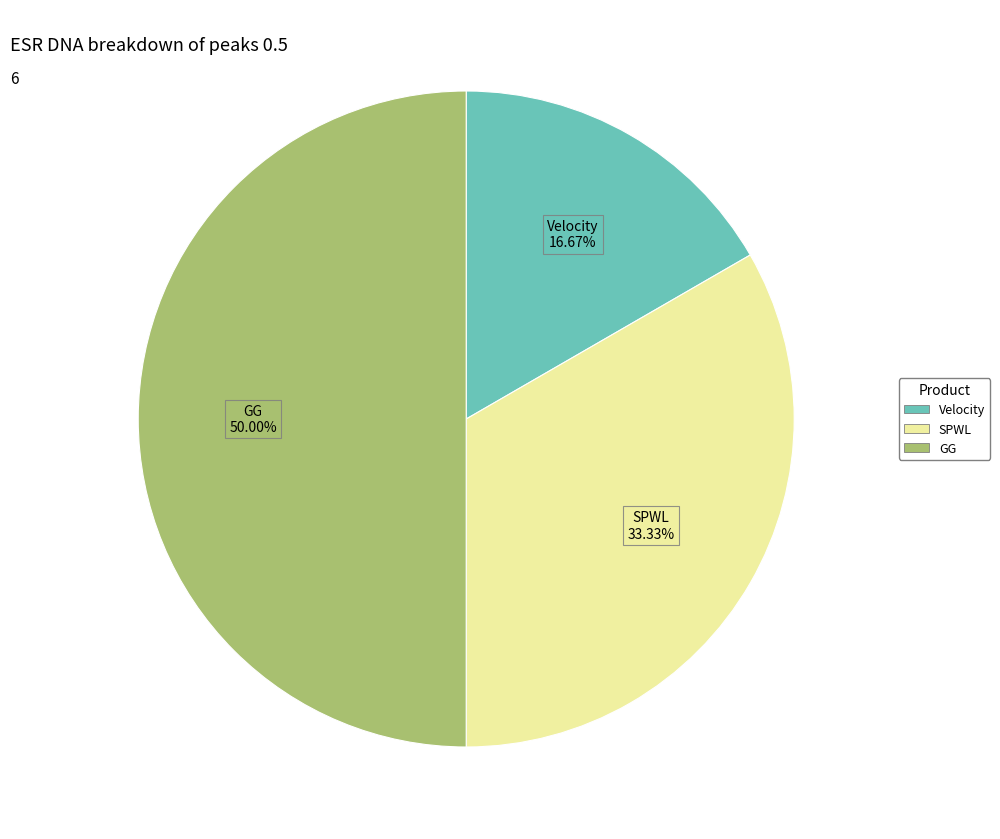

Which slice is the smallest?

Velocity